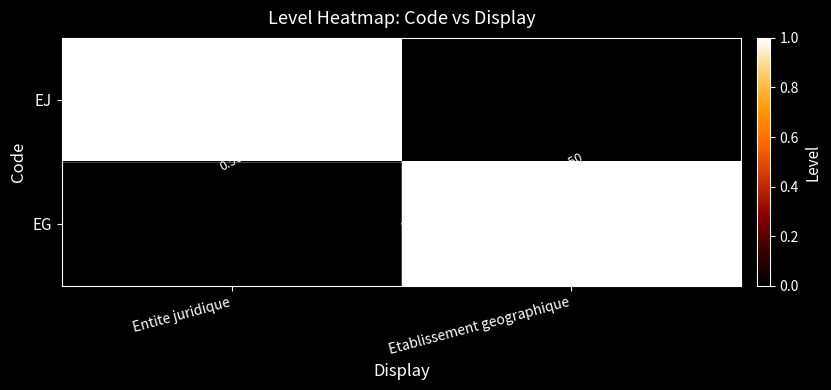

True or false: EG has a value of -1 at Entite juridique.

False